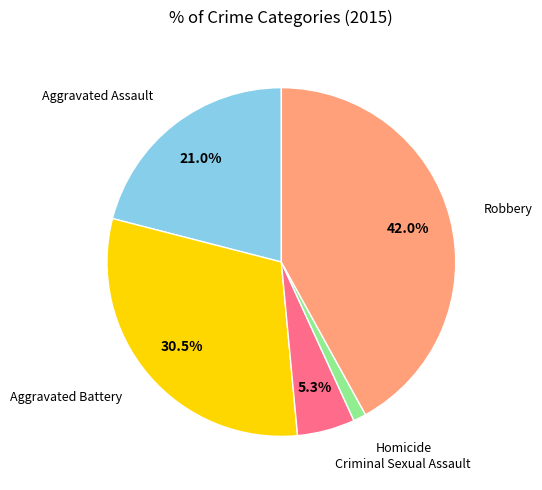

Is there a majority slice in this chart?

No